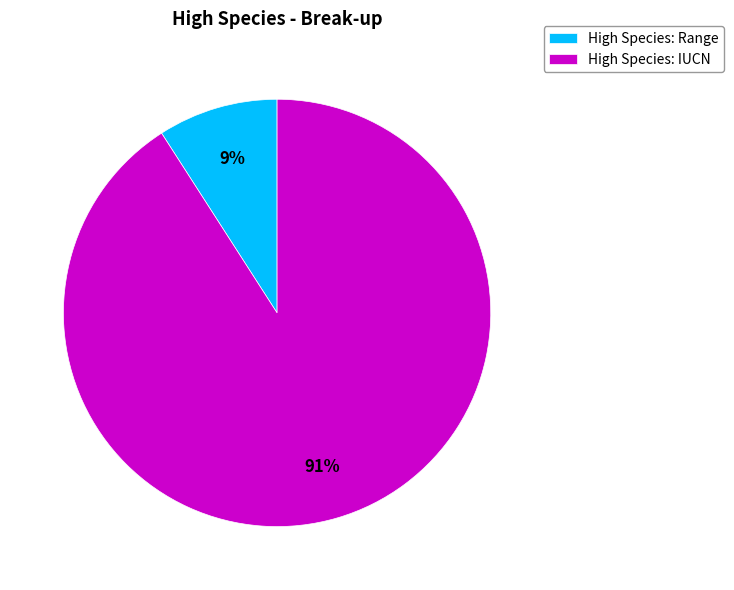

To the nearest percent, what percentage of the pie is High Species: IUCN?

91%